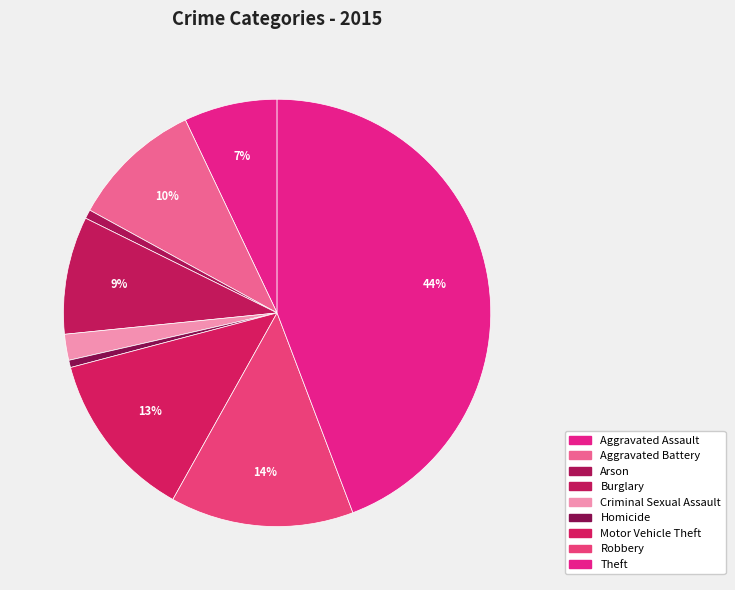

What is the smallest slice in the pie chart?

Homicide